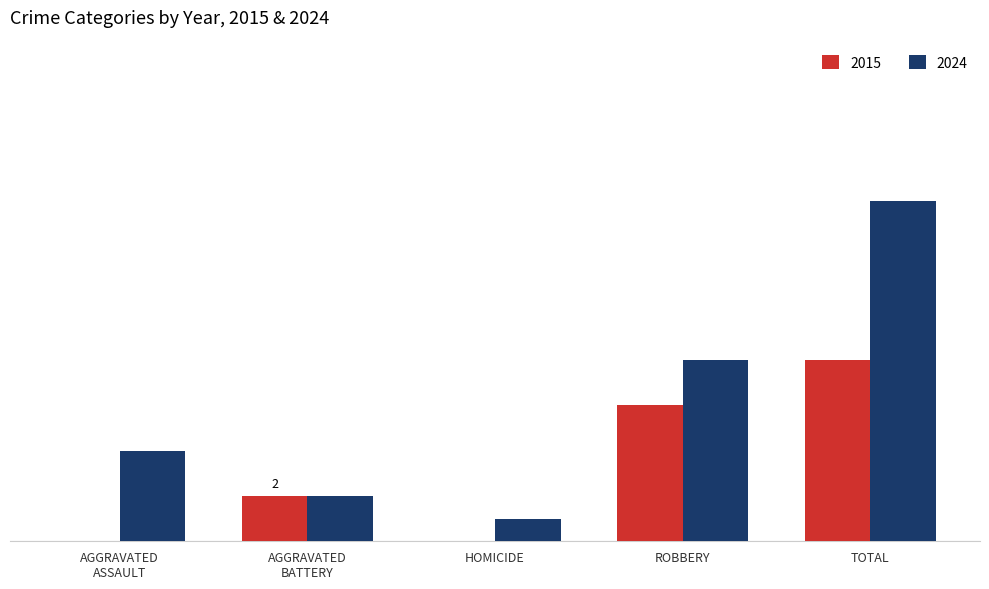

What are all the series names shown in the legend?

2015, 2024